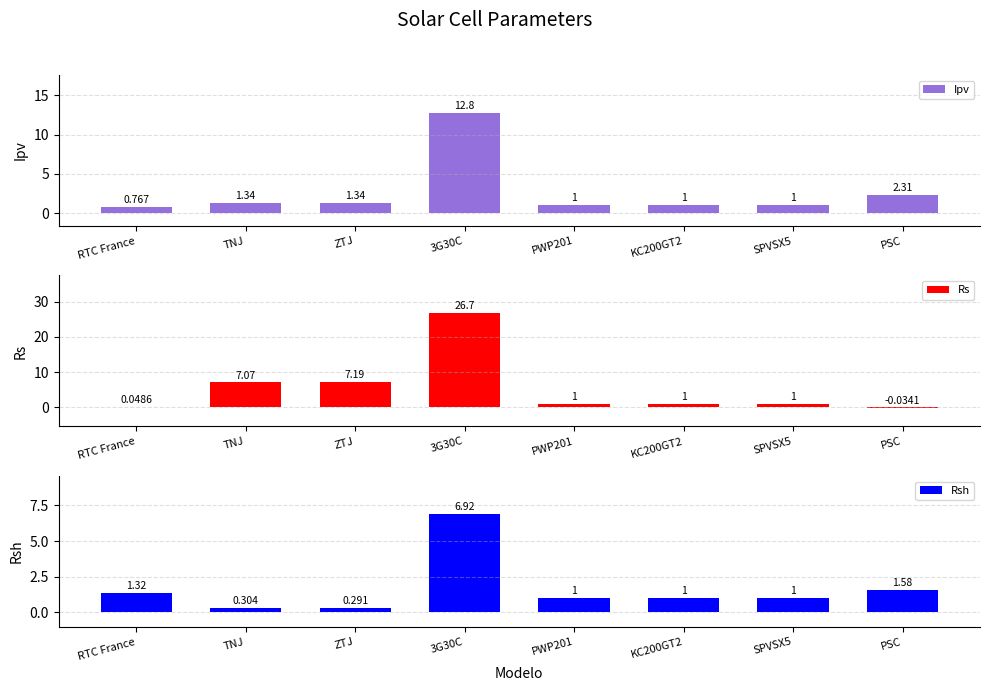

What is the value of the Rsh bar at the 8th from the left?

1.6